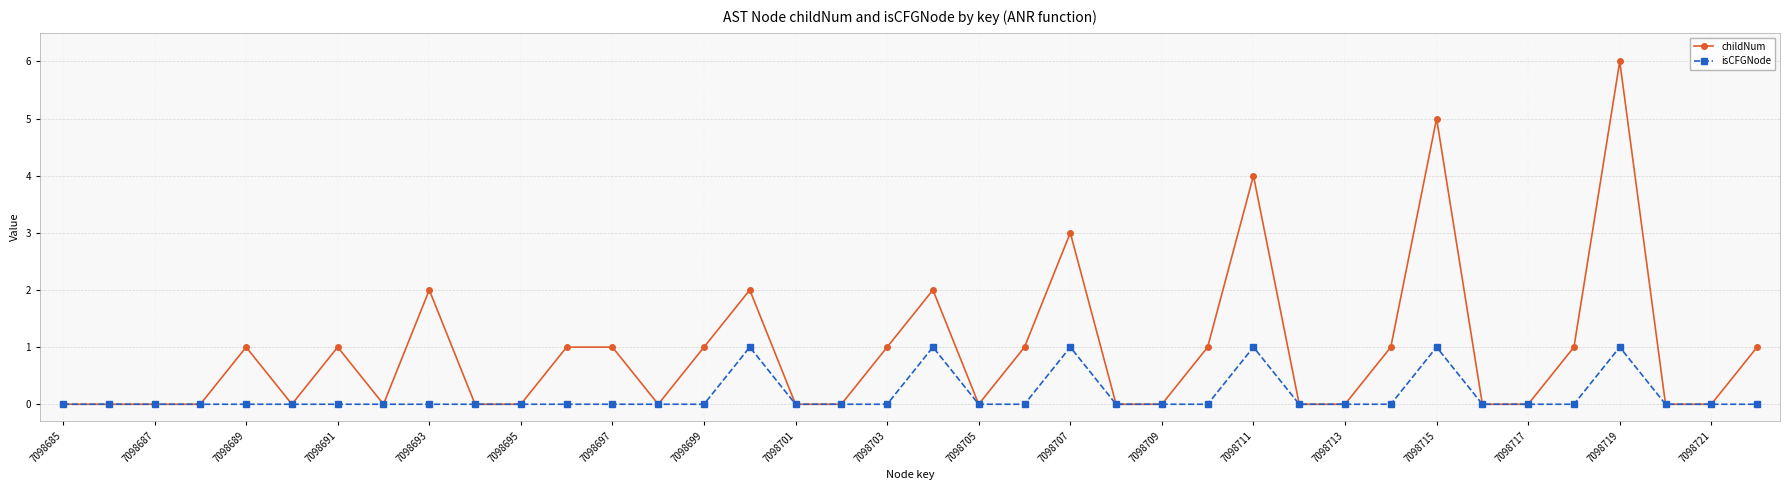

In isCFGNode, how many points are higher than both neighbors (excluding endpoints)?

6